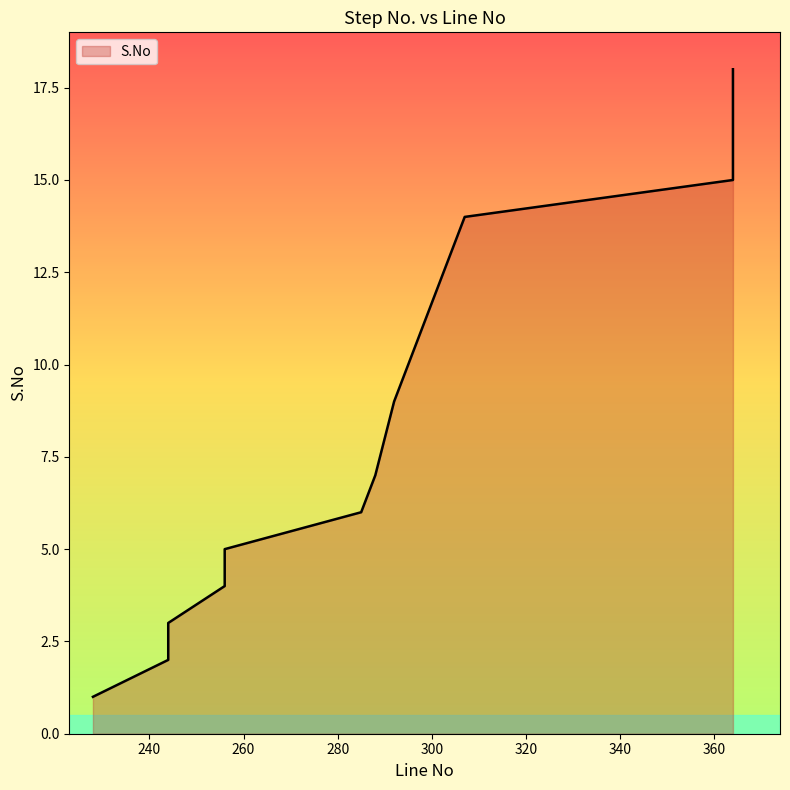

What is the minimum value shown in the chart?

1